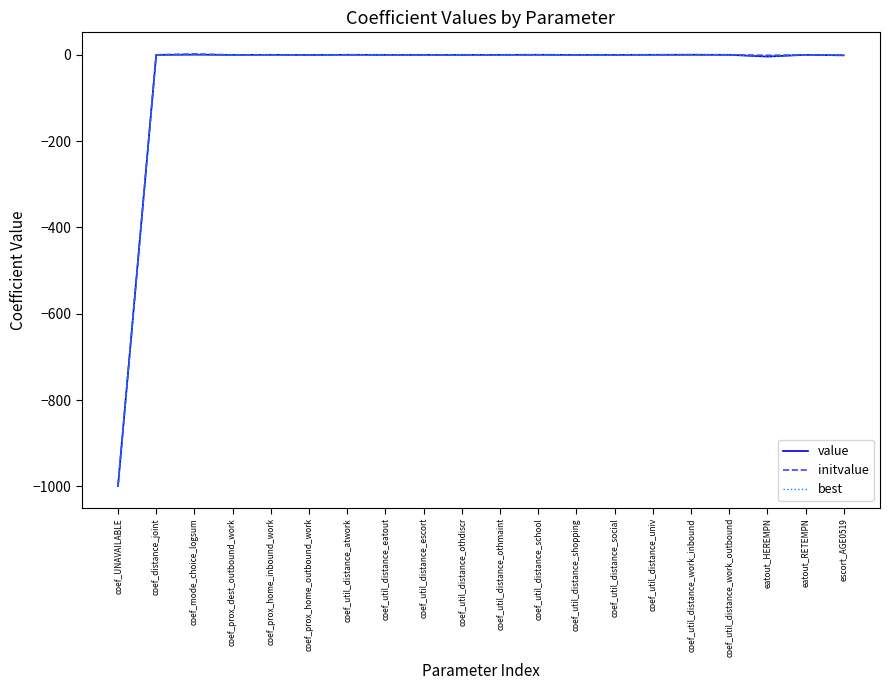

Does the chart display data point markers on the line(s)?

No